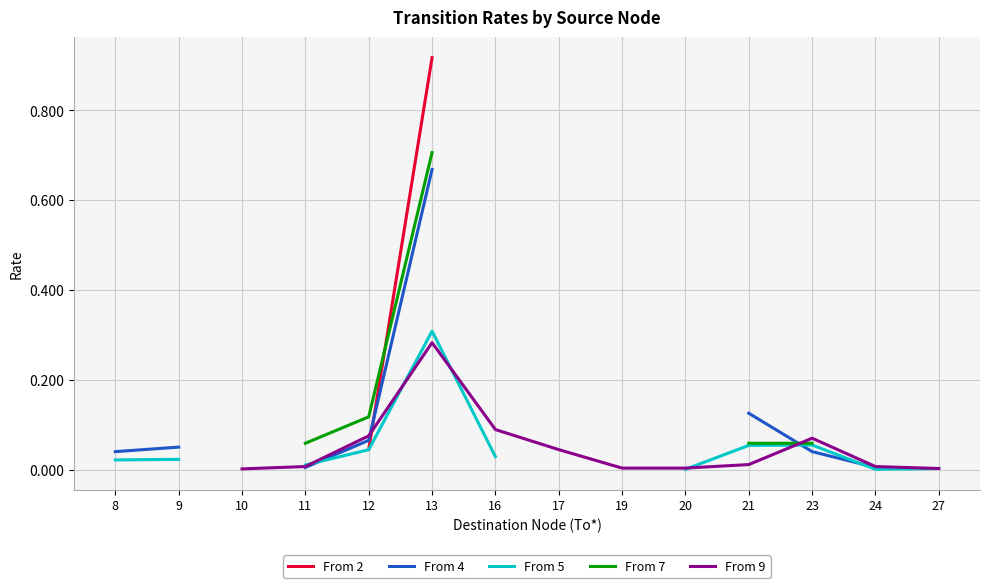

At which category is the sum across all series the highest?

13